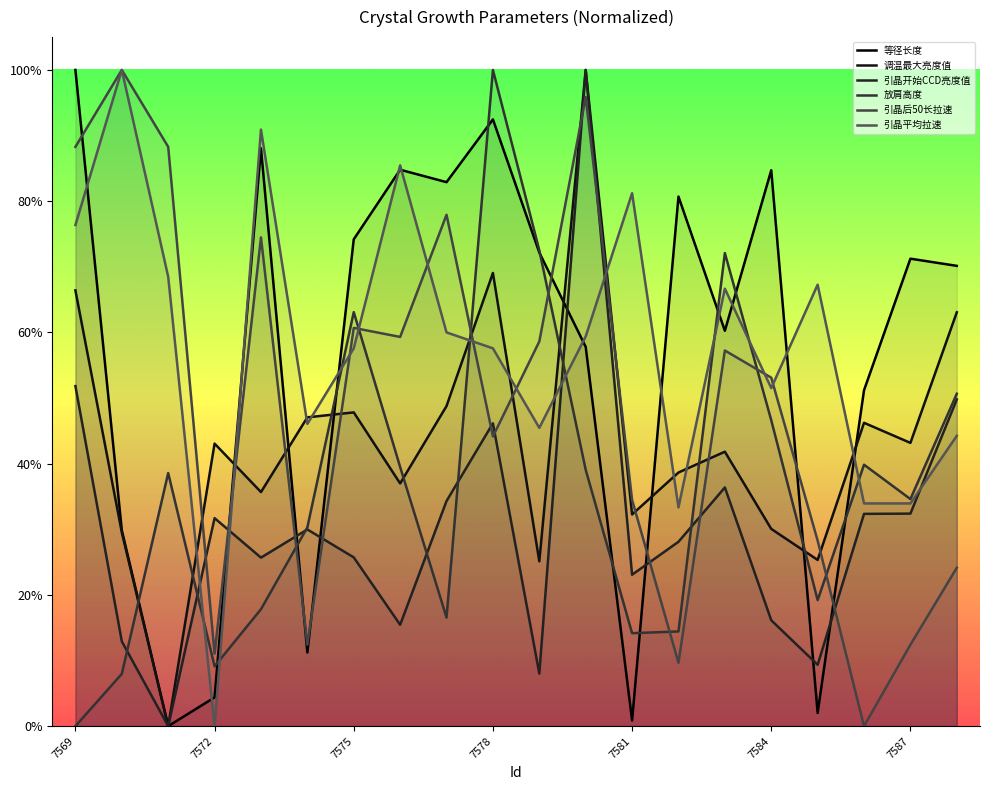

Is the value of 放肩高度 at 7584 greater than the value of 引晶开始CCD亮度值 at 7572?

Yes